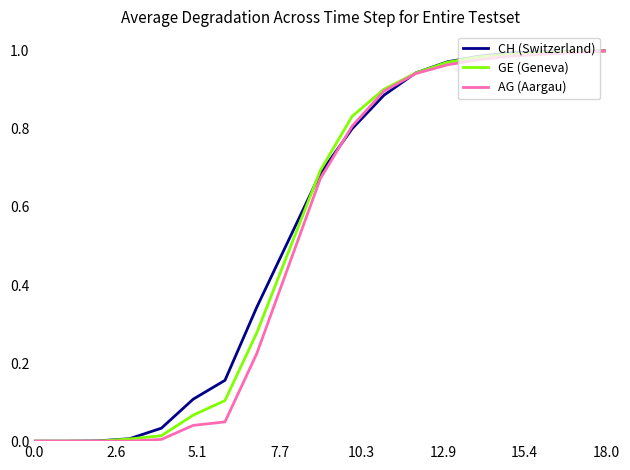

What are all the series names shown in the legend?

CH (Switzerland), GE (Geneva), AG (Aargau)